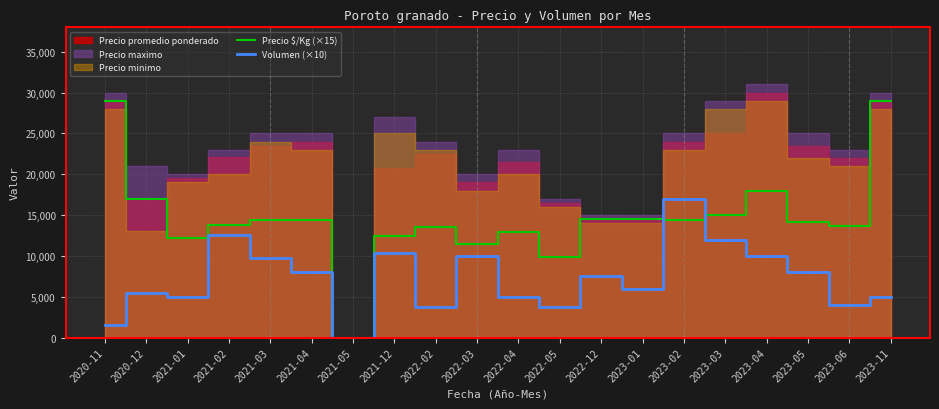

At which label does Precio $/Kg (×15) reach its minimum?

2021-05